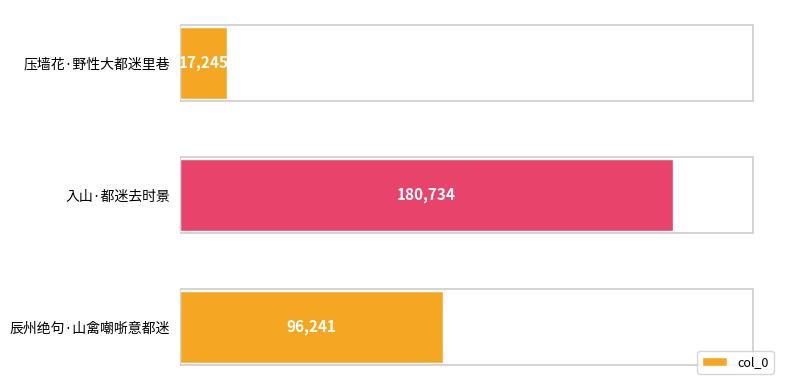

Reading bottom to top, transcribe all the data shown in this chart.

96241	180734	17245